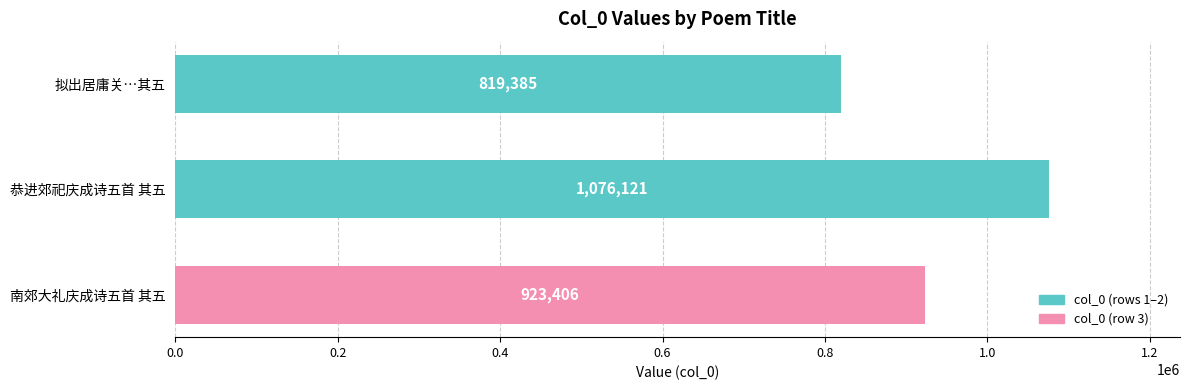

What is the change in value from 拟出居庸关…其五 to 恭进郊祀庆成诗五首 其五?

+256736